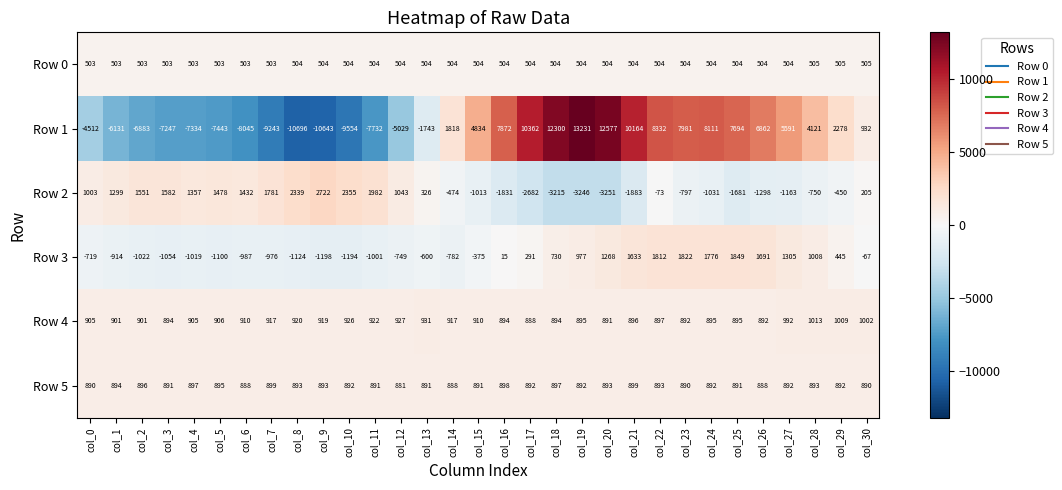

Is it true that Row 2 equals -750 at col_28?

True